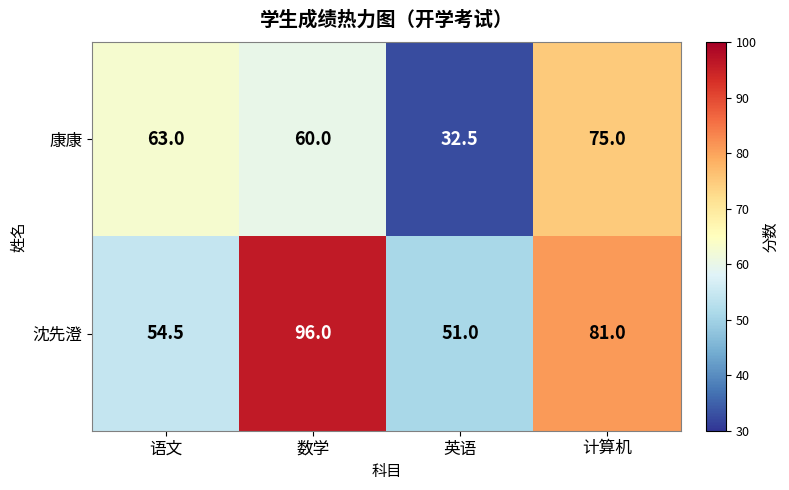

Between 语文 and 计算机, which series saw the biggest shift?

沈先澄